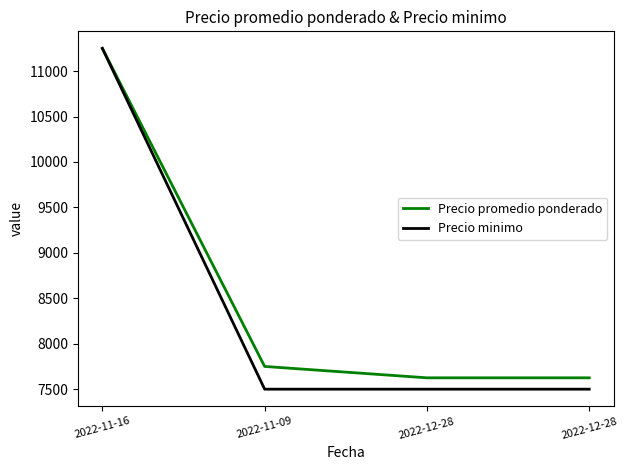

Is it true that Precio promedio ponderado equals 1665 at 2022-12-28?

False